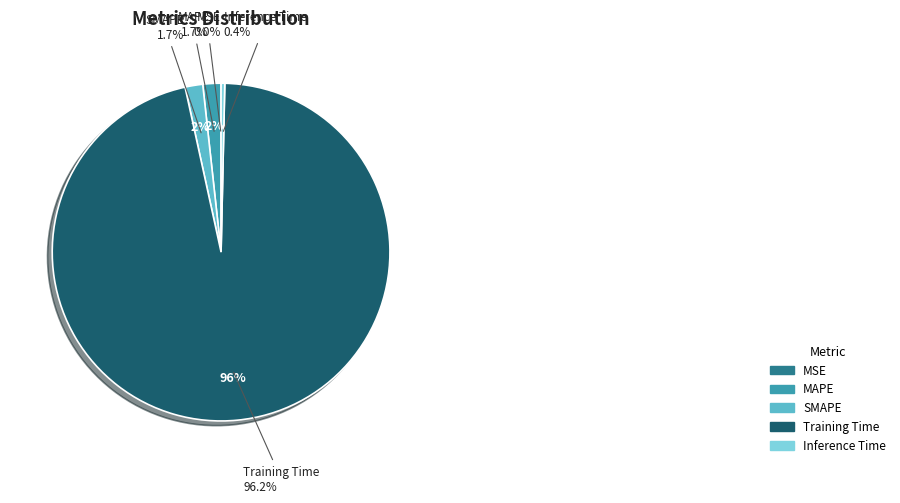

Combined, what portion of the pie is MSE and SMAPE?

1.7%